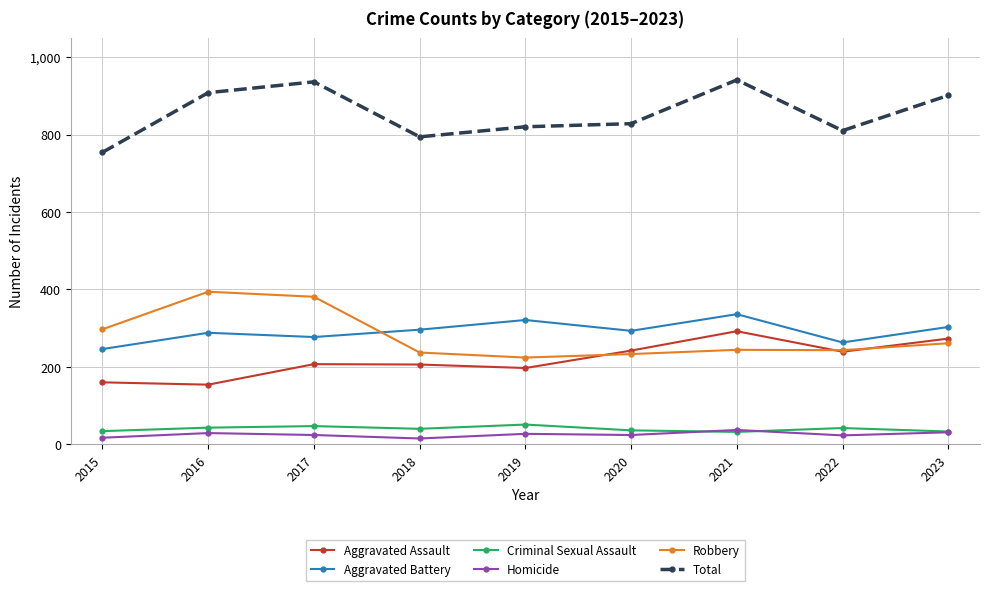

Count the number of categories in the chart.

9